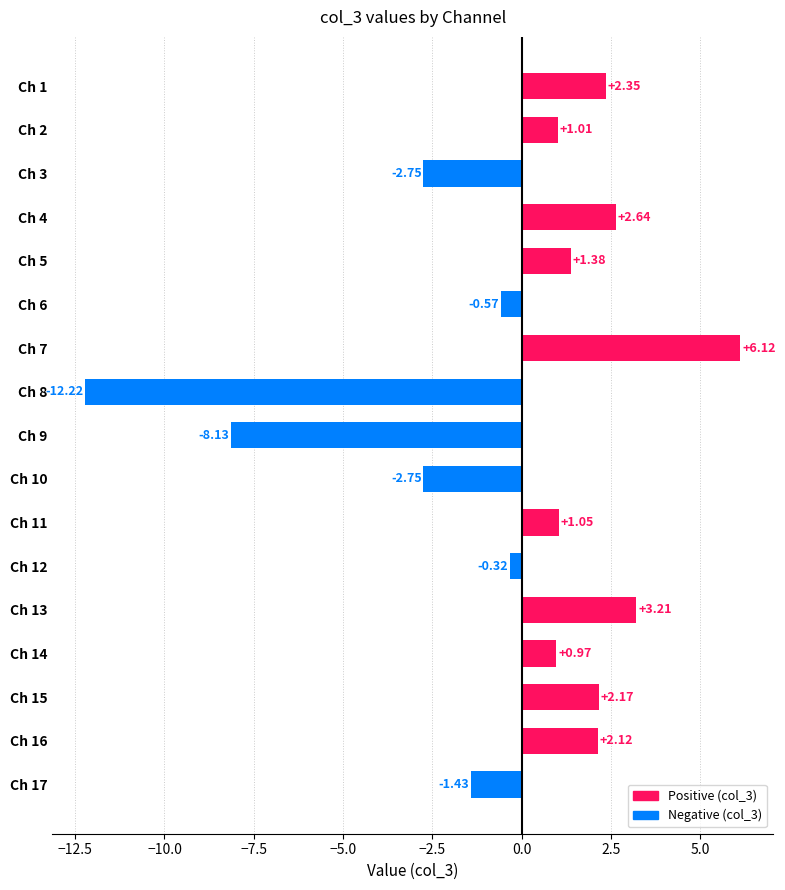

What is the difference between the maximum and minimum values?

18.3